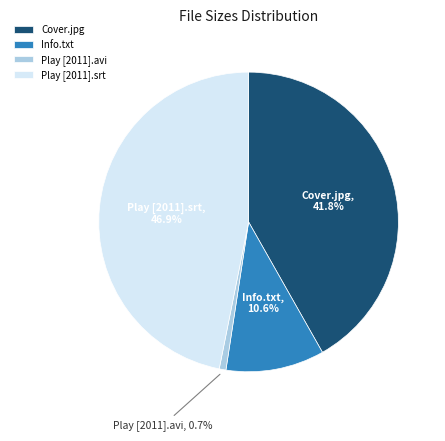

Rank the categories by value from highest to lowest.

Play [2011].srt, Cover.jpg, Info.txt, Play [2011].avi